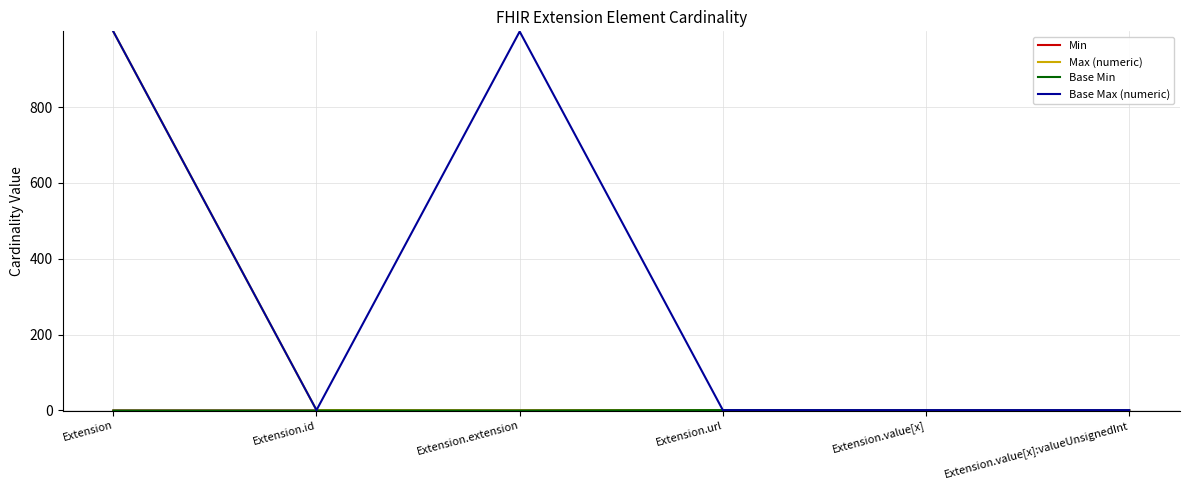

True or false: Min and Base Min cross at least once.

False